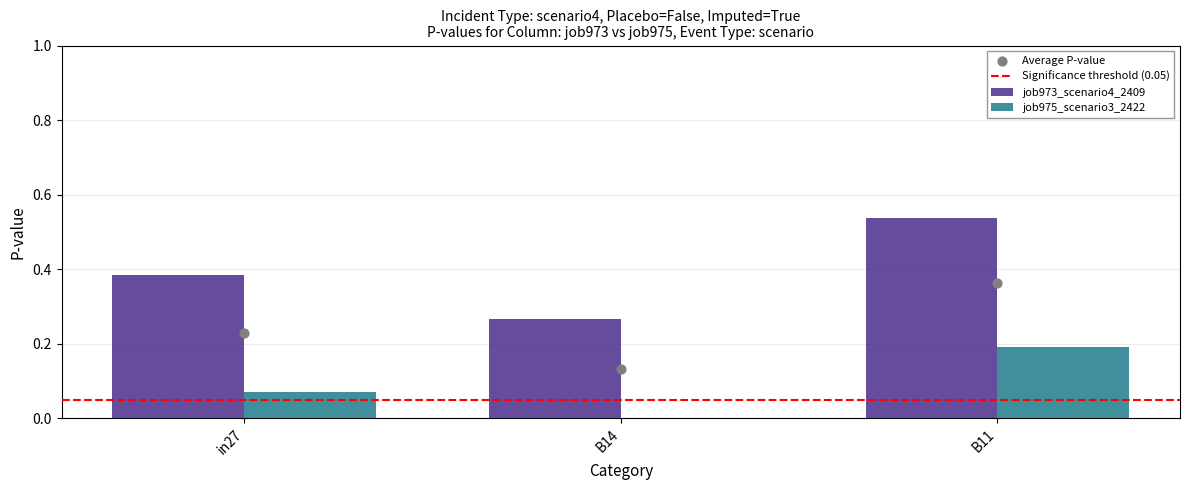

Which series contains the lowest Y value?

job975_scenario3_2422